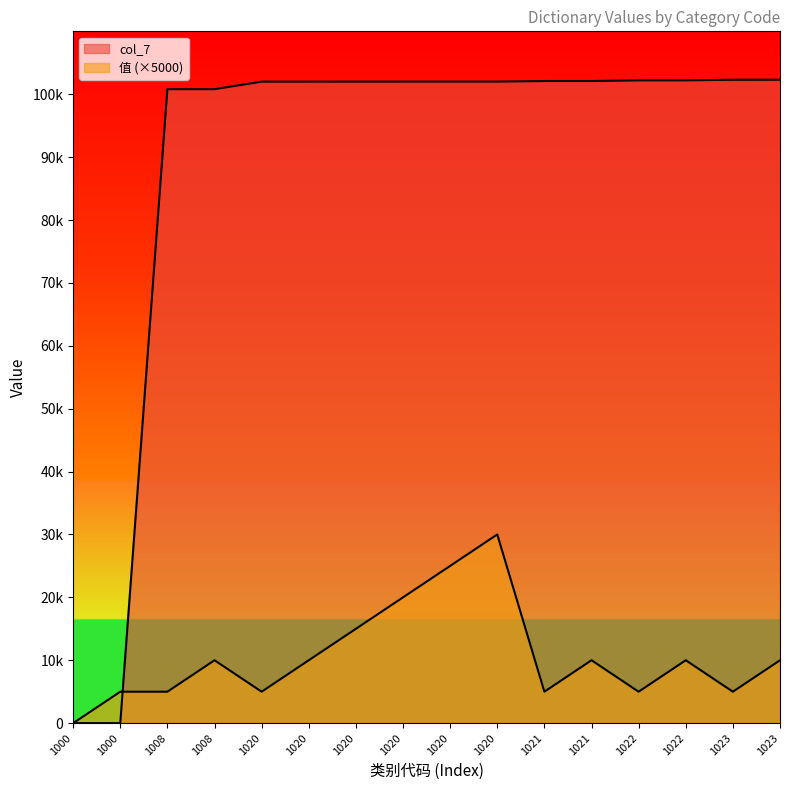

True or false: col_7 has more than 0 points higher than both neighbors.

False